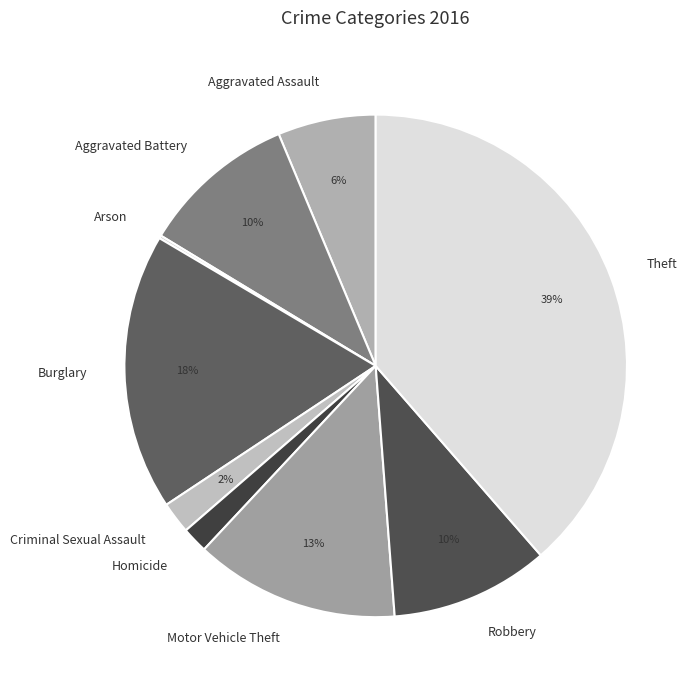

To the nearest percent, what percentage of the pie is Robbery?

10%